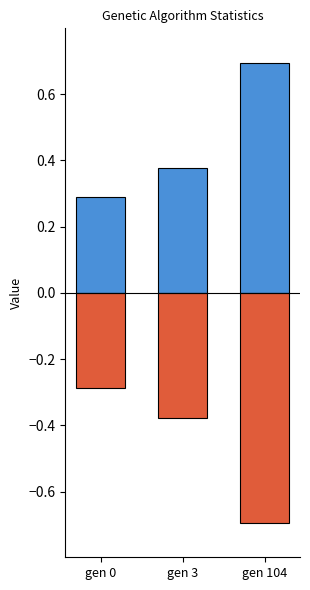

Rank the series by their average value, from highest to lowest.

std (positive), std (negative)